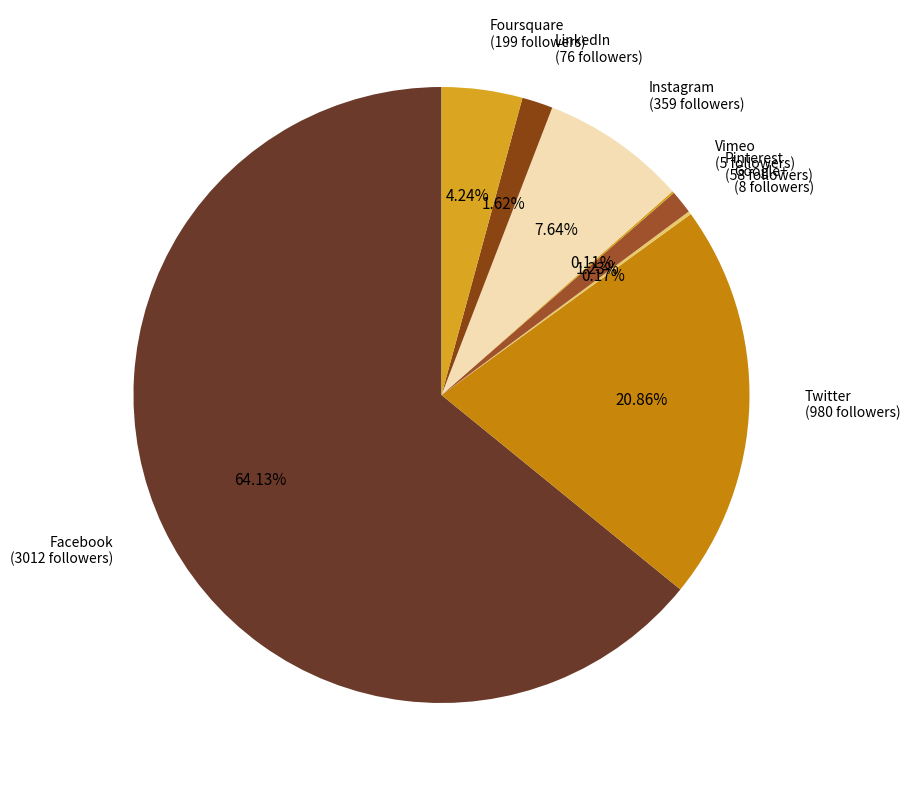

How many segments does this pie chart have?

8